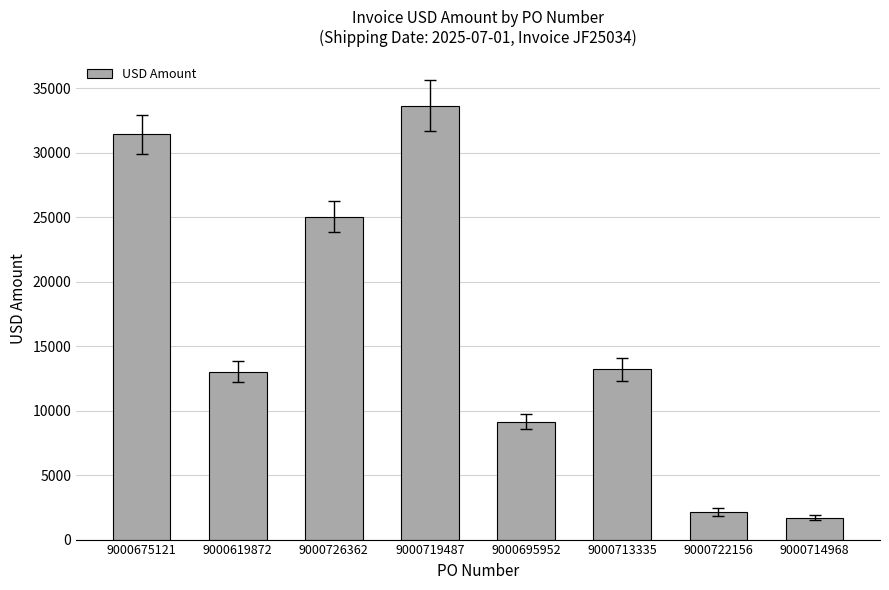

What is the label of the 7th bar from the right?

9000619872